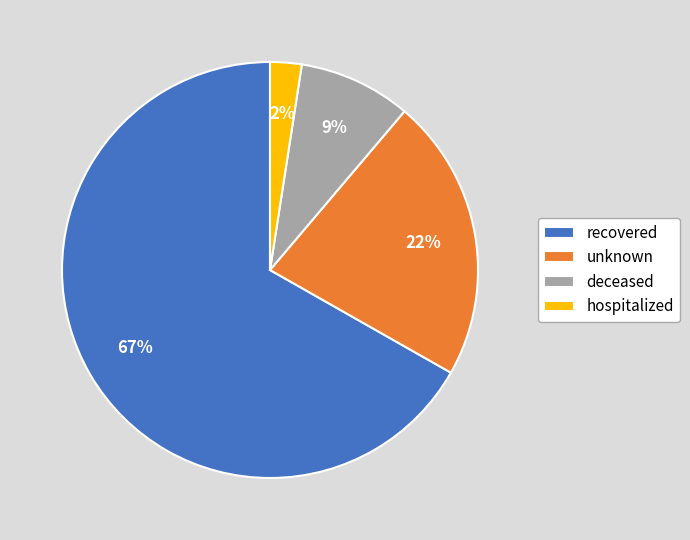

Count the number of slices in the pie.

4